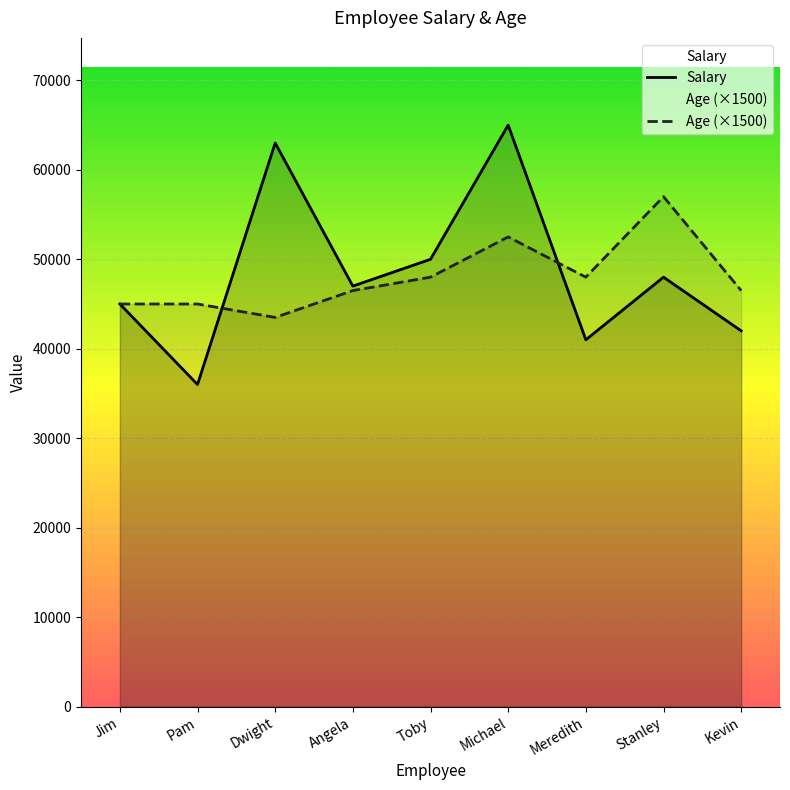

True or false: Salary has more than 1 points higher than both neighbors.

True